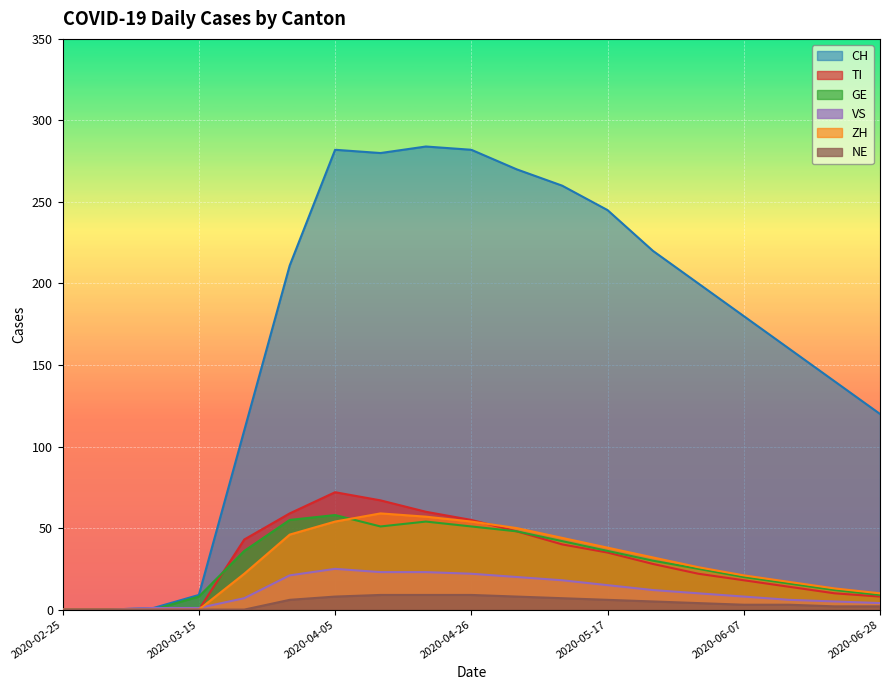

What is the highest value of the ZH series?

59